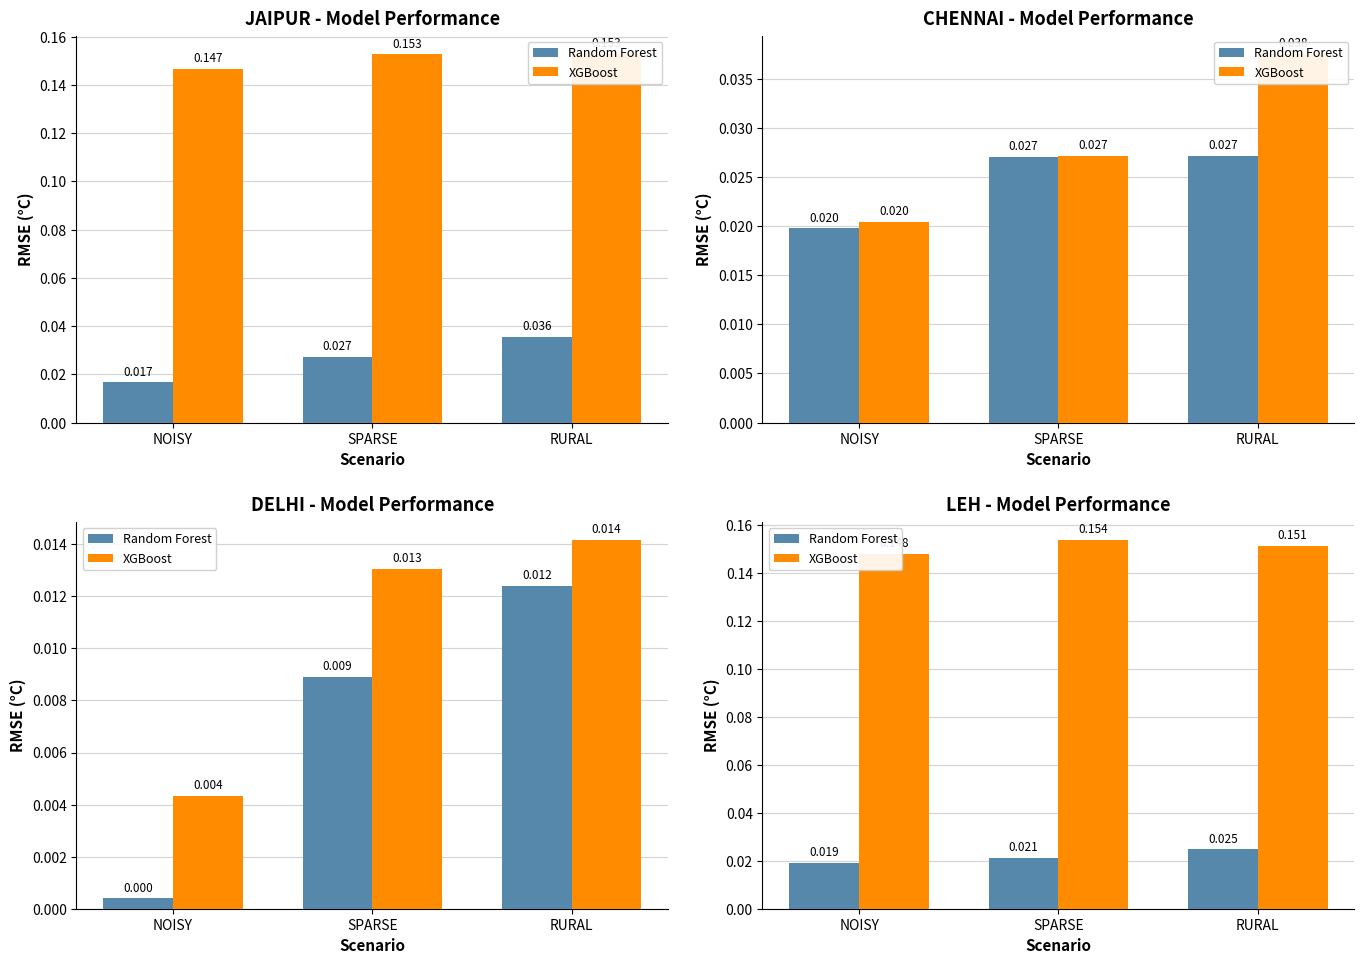

Which category has the highest value in the XGBoost series?

SPARSE